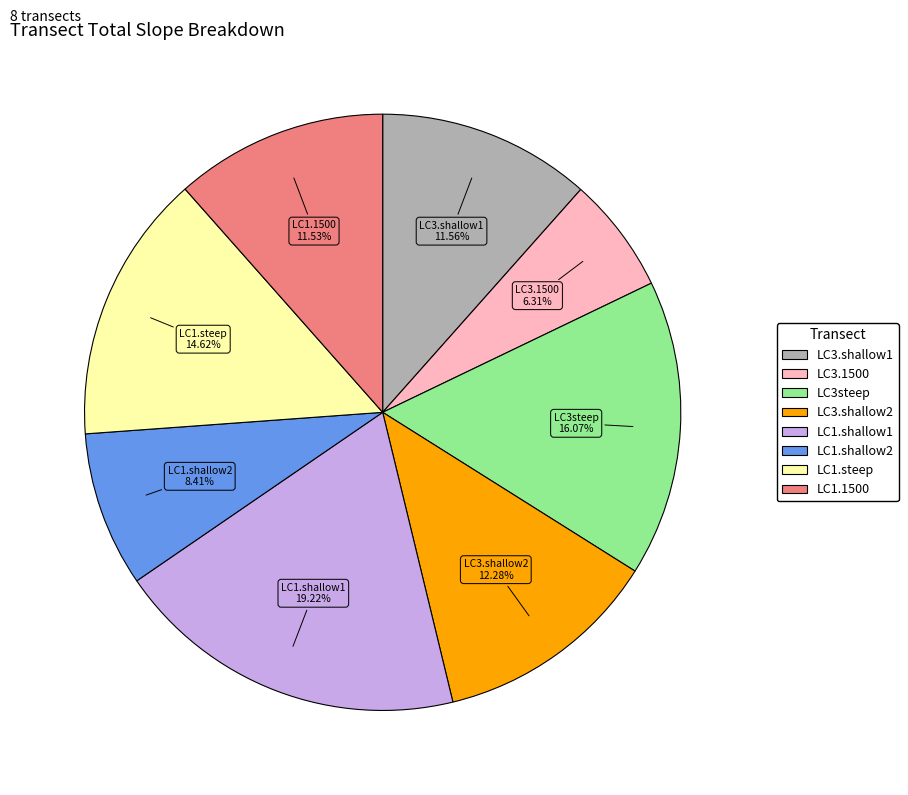

Is there any slice that represents more than half of the pie?

No